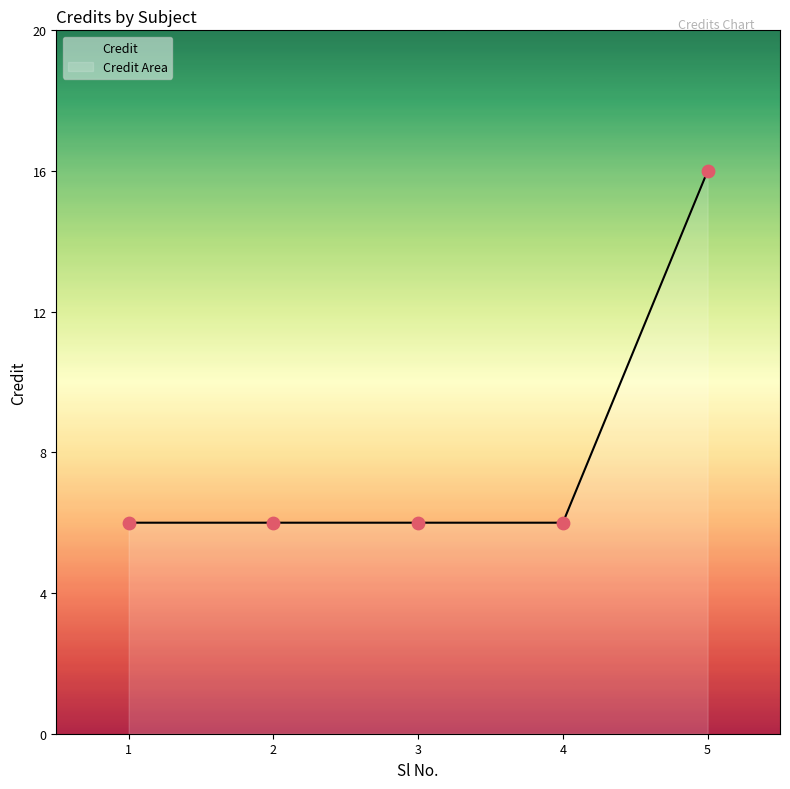

Between 5 and 2, which is larger?

5